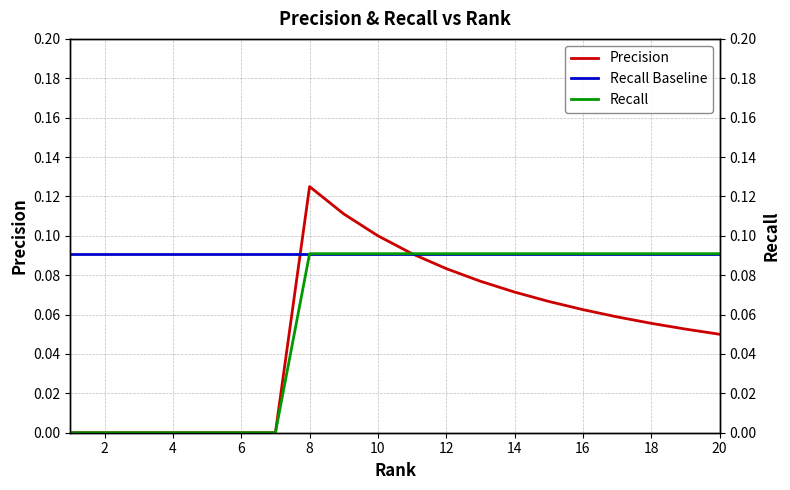

True or false: Precision has a value of 0.2 at 10.

False